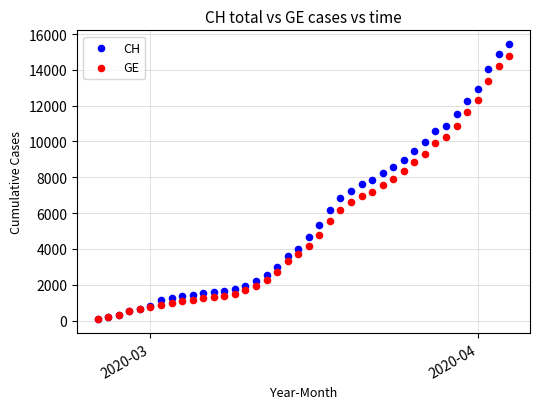

What are all the series names shown in the legend?

CH, GE